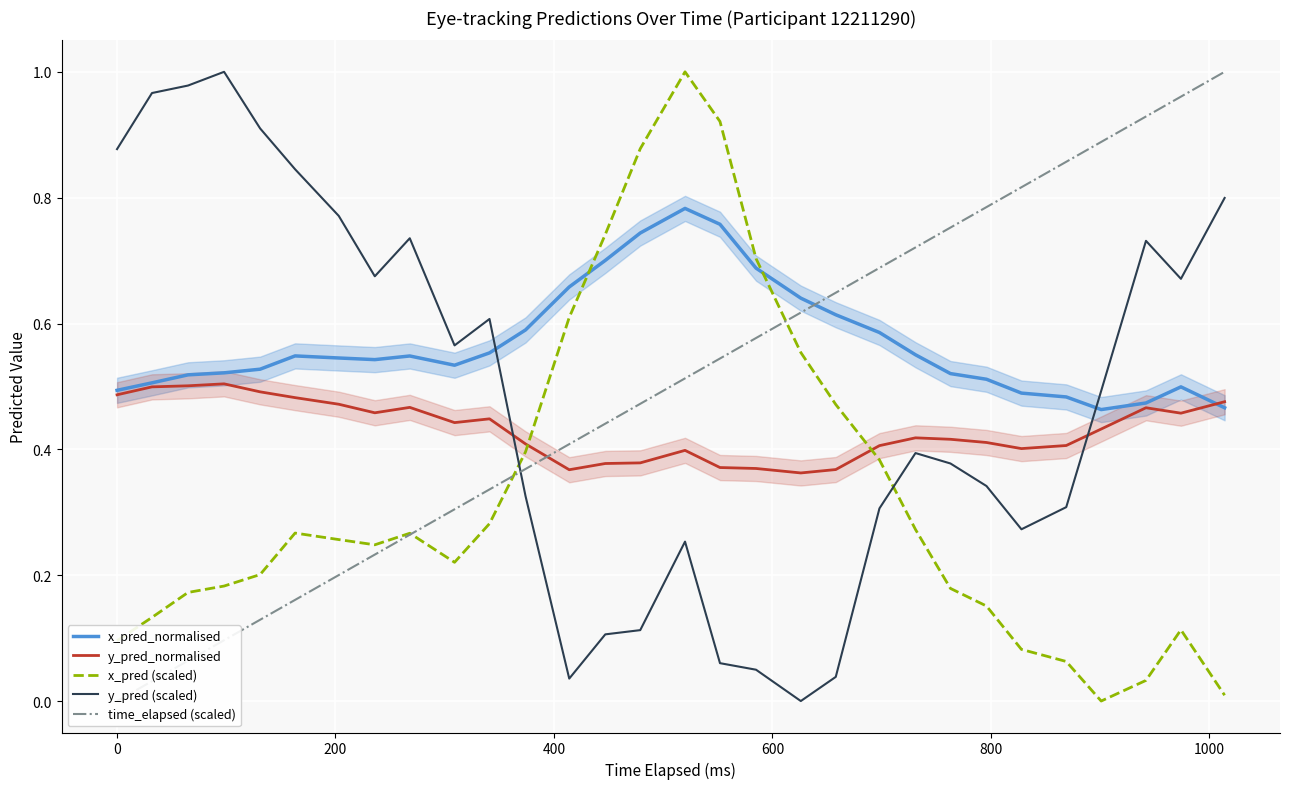

Count the number of data series in this chart.

5